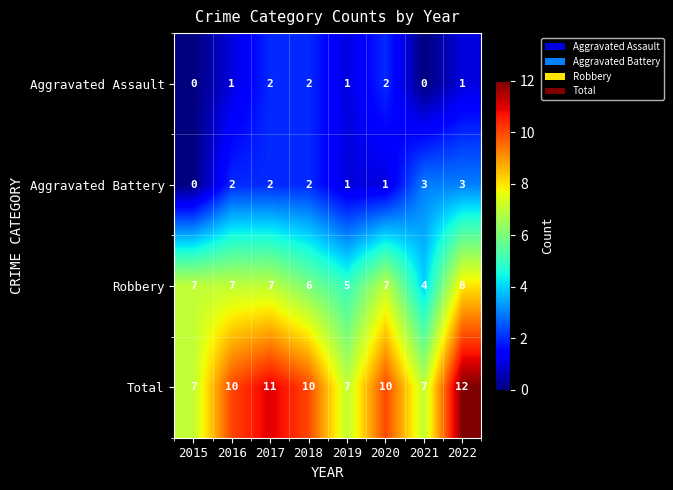

Between 2019 and 2022, which series saw the biggest shift?

Total